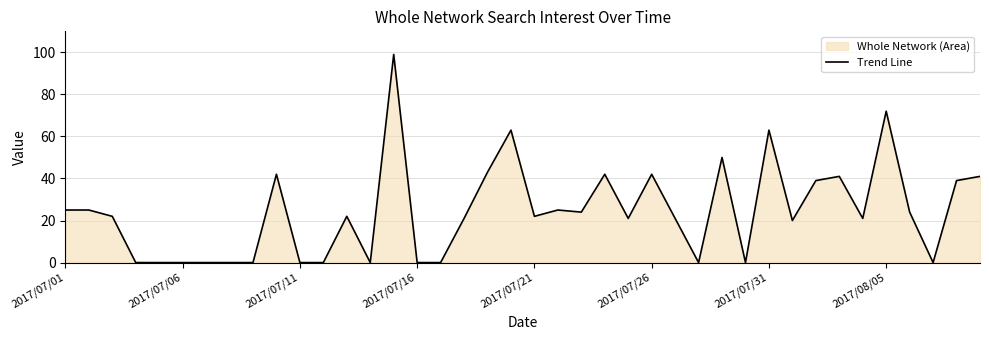

Reading right to left, list all the values displayed in this chart.

41	39	0	24	72	21	41	39	20	63	0	50	0	21	42	21	42	24	25	22	63	43	21	0	0	99	0	22	0	0	42	0	0	0	0	0	0	22	25	25